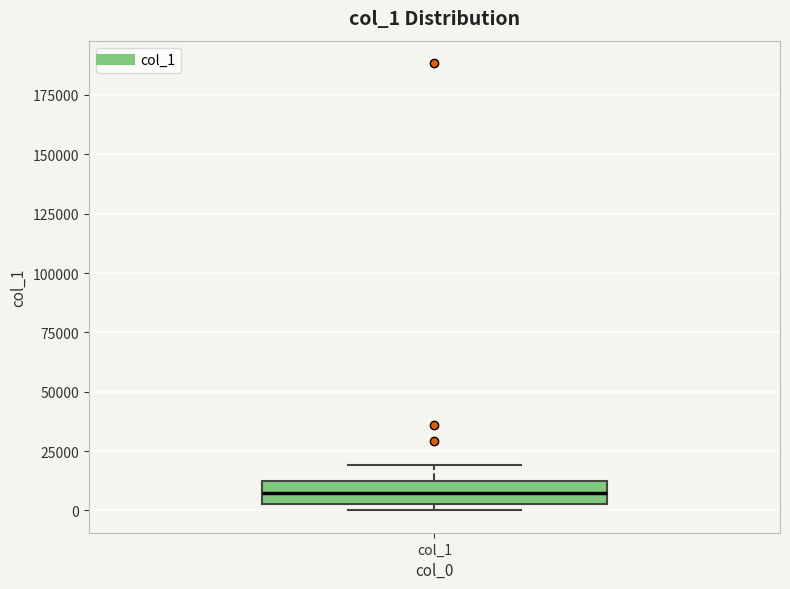

Read this box plot against the y-axis: the position of the median line, the range covered by the box, and the ends of both whiskers. The values are not printed on the chart, so give them approximately, as read against the axis.

median 5000 (inside the box), box 5000 to 10000, whiskers 0 to 20000